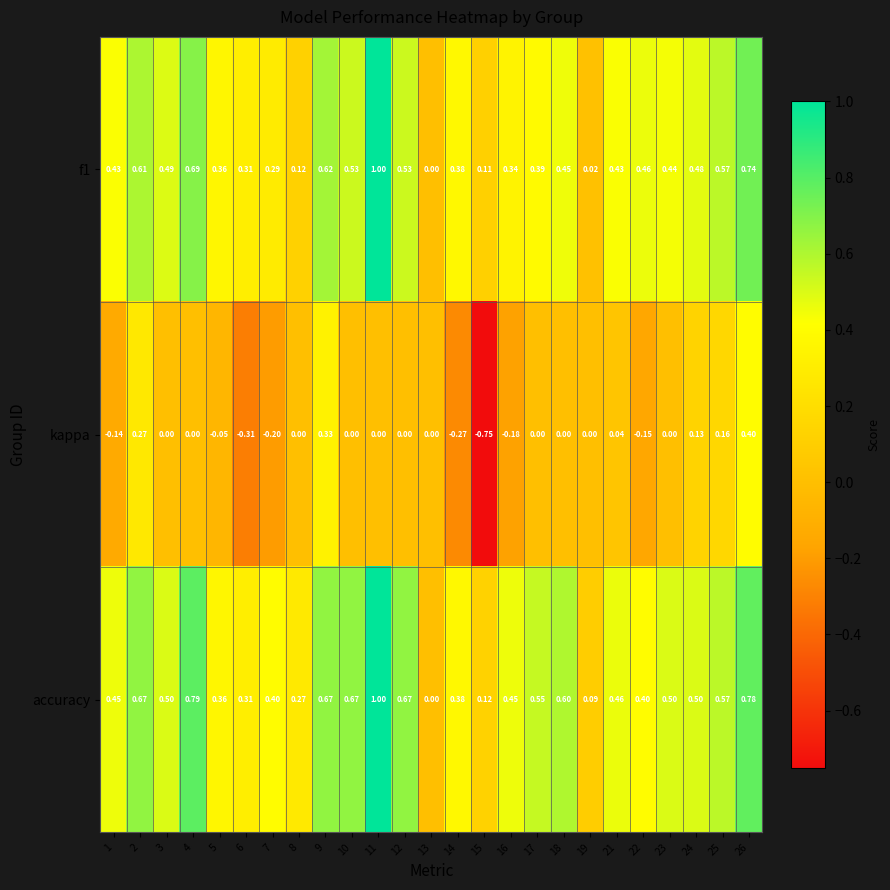

What is the spread (max minus min) of values at 21?

0.4